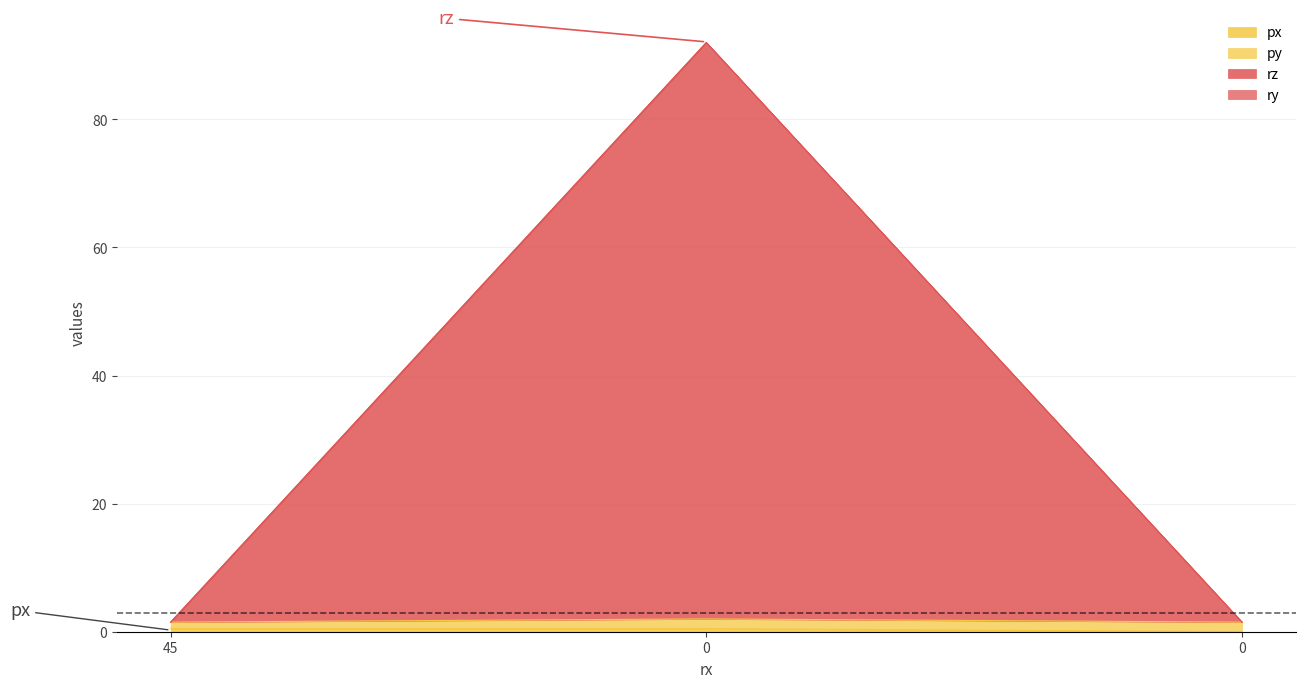

Count the number of categories in the chart.

3